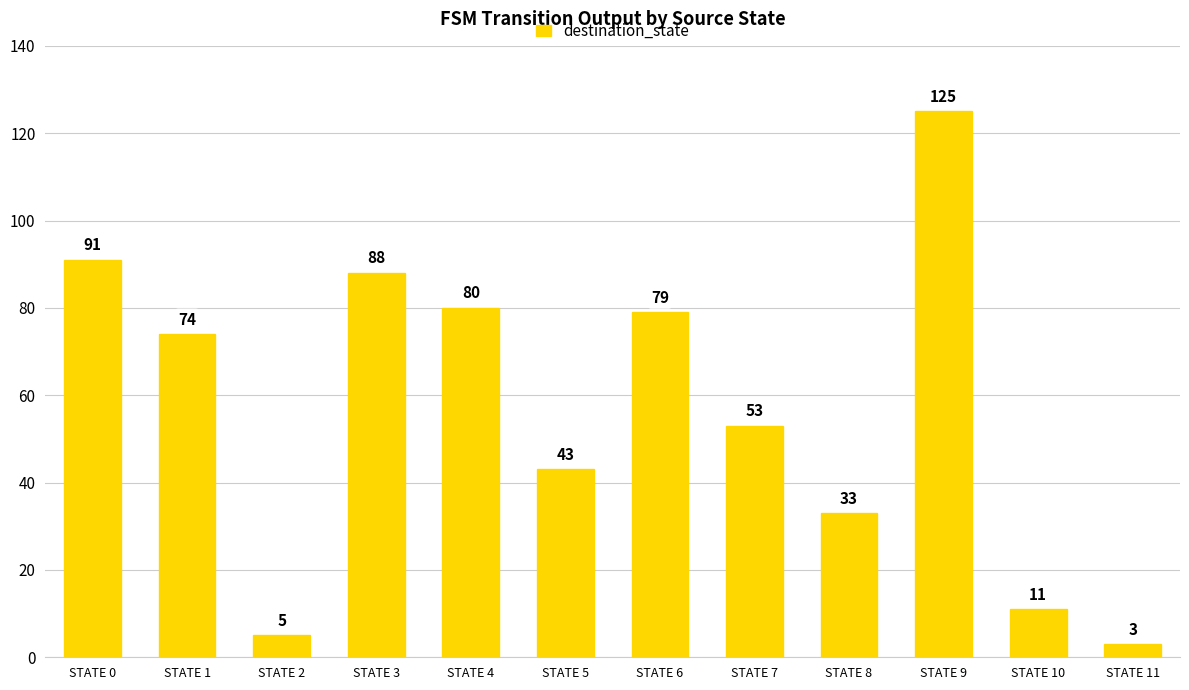

List the labels in order of value, smallest first.

STATE 11, STATE 2, STATE 10, STATE 8, STATE 5, STATE 7, STATE 1, STATE 6, STATE 4, STATE 3, STATE 0, STATE 9